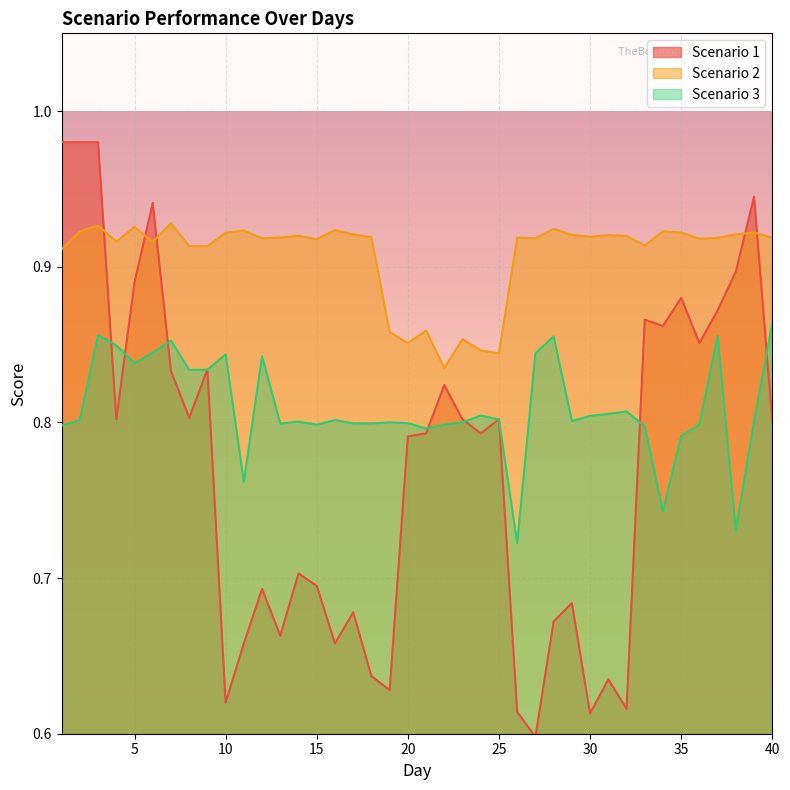

Which series ends up on top after the final intersection of Scenario 3 and Scenario 1?

Scenario 3